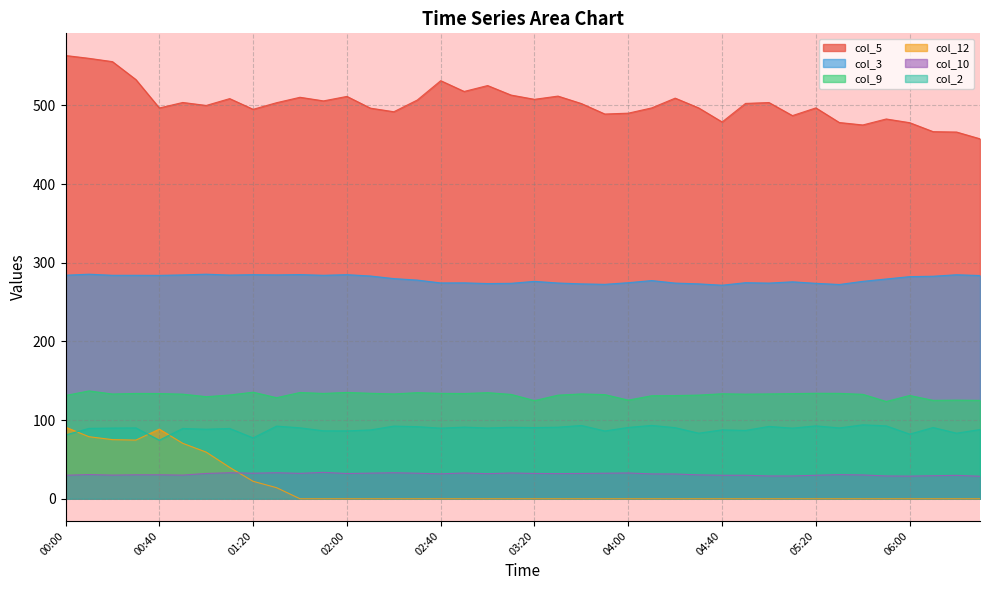

Which series has the largest total across all categories?

col_5